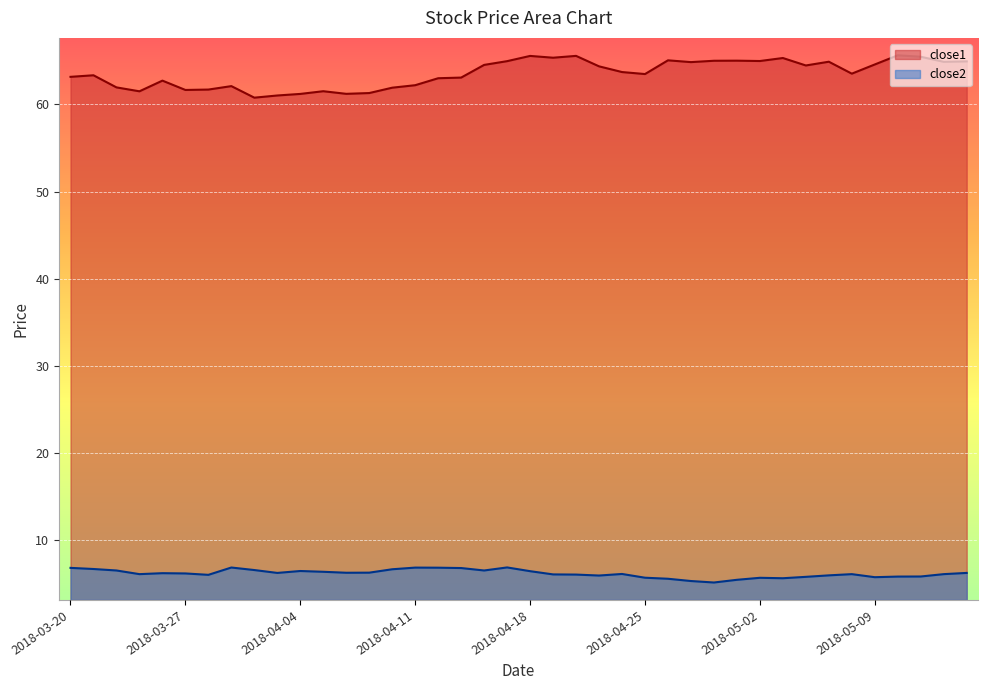

What is the label of the 15th point from the right?

2018-04-25